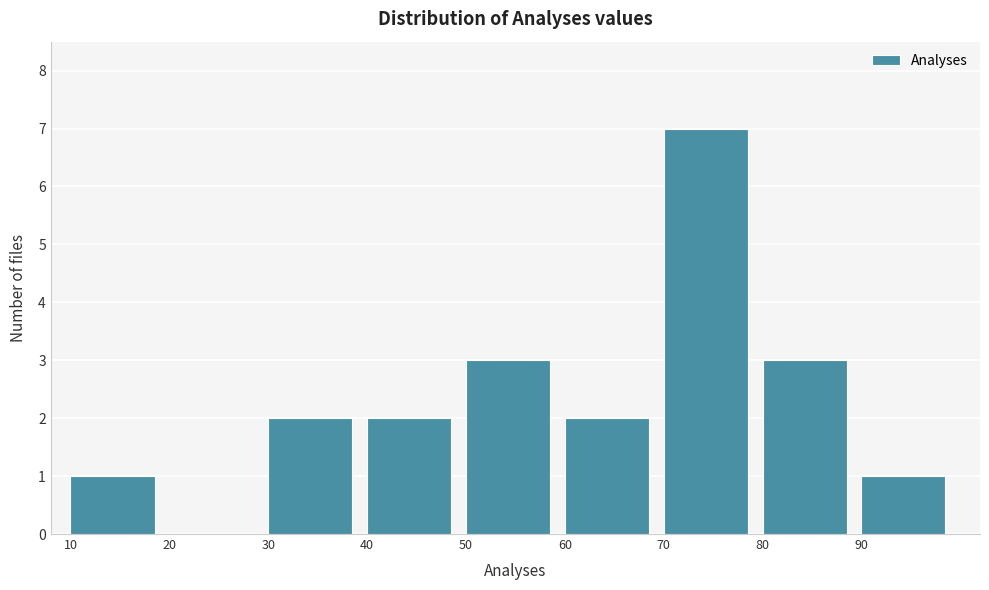

Over which range of the x-axis is the bar tallest?

70 to 80